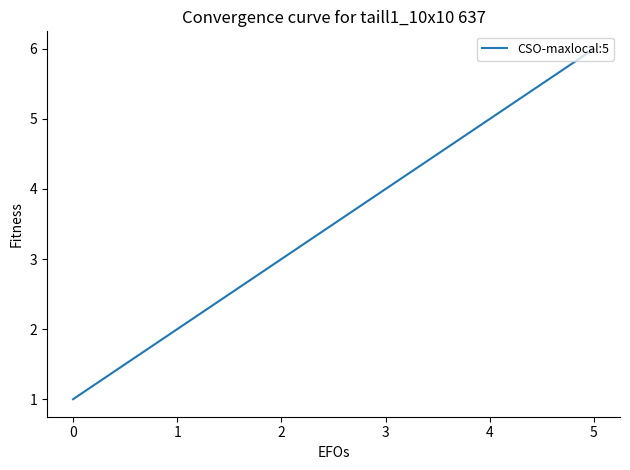

How many lines are shown in the chart?

1